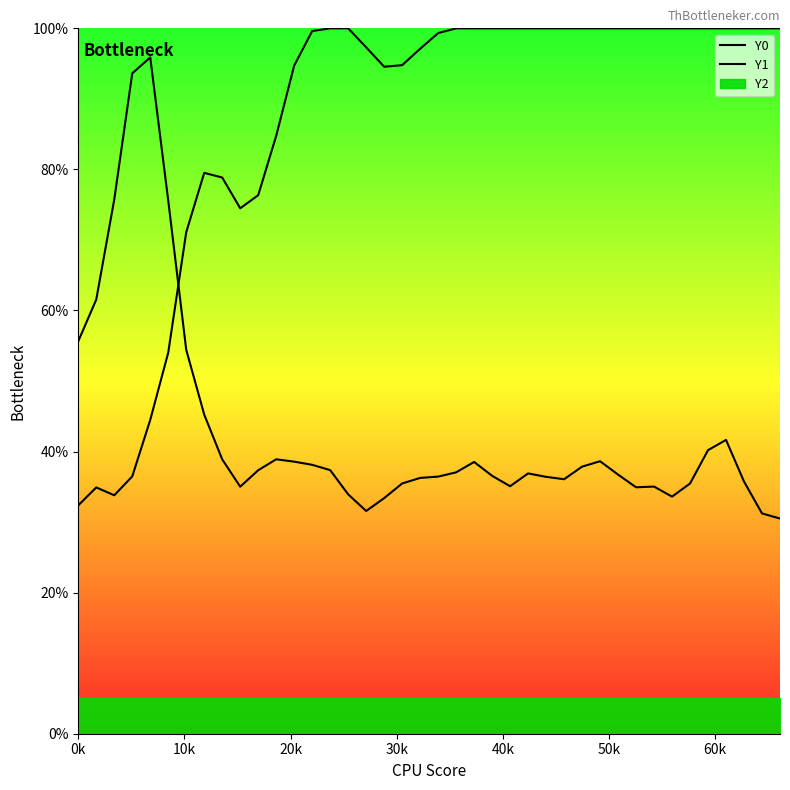

In Y0, how many points are higher than both neighbors (excluding endpoints)?

2